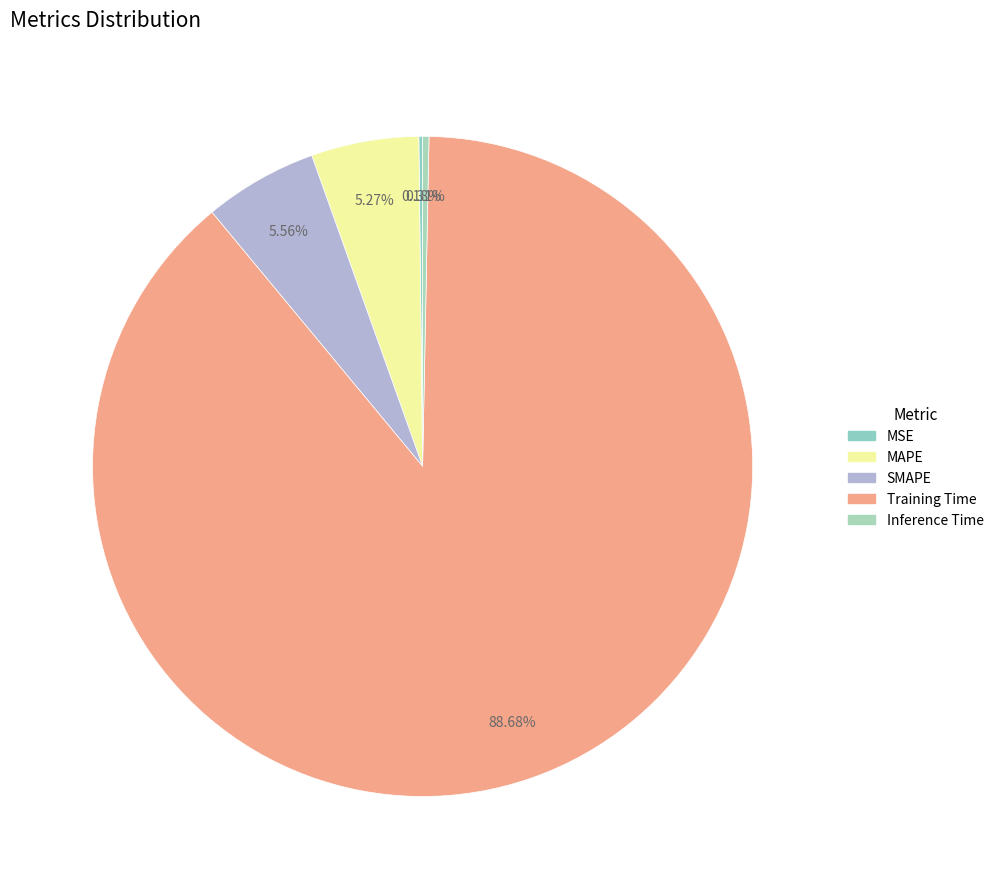

How many slices are in this pie chart?

5